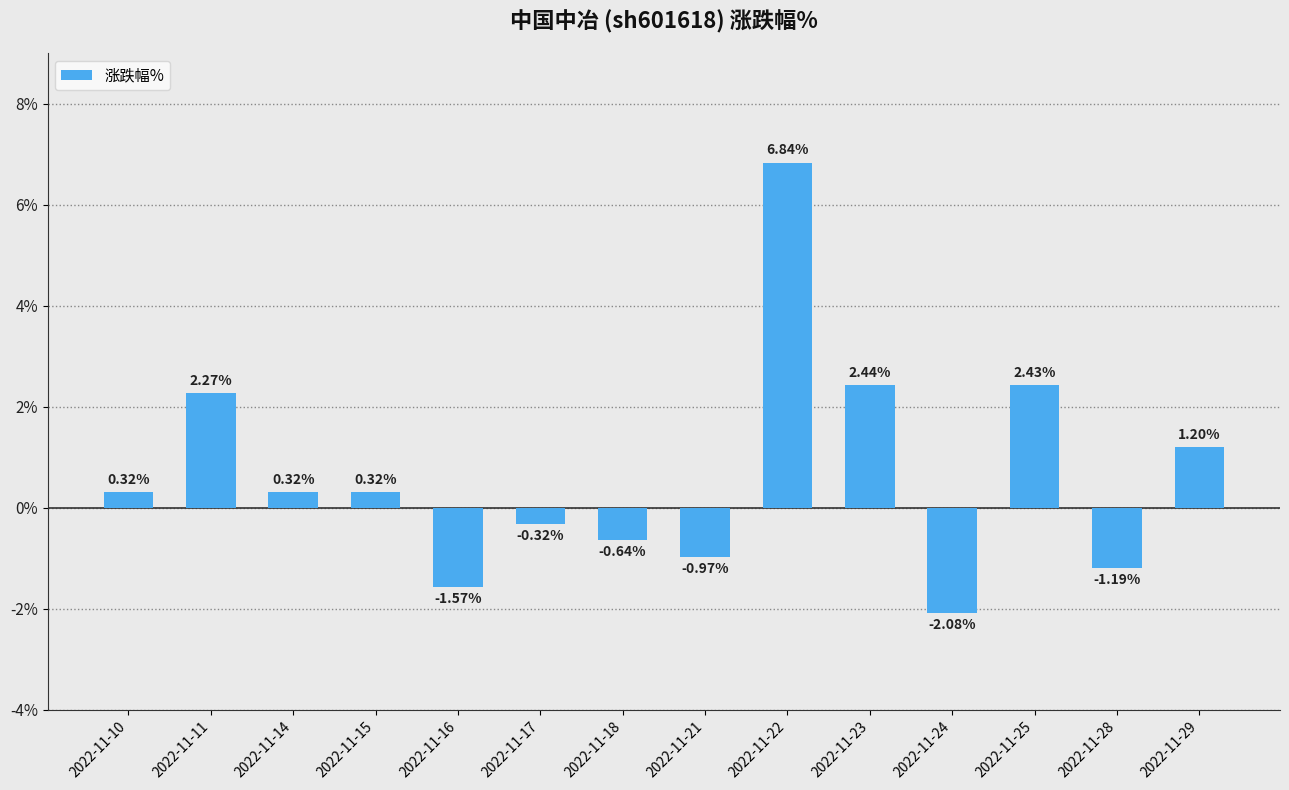

What is the change in value from 2022-11-28 to 2022-11-29?

+2.4